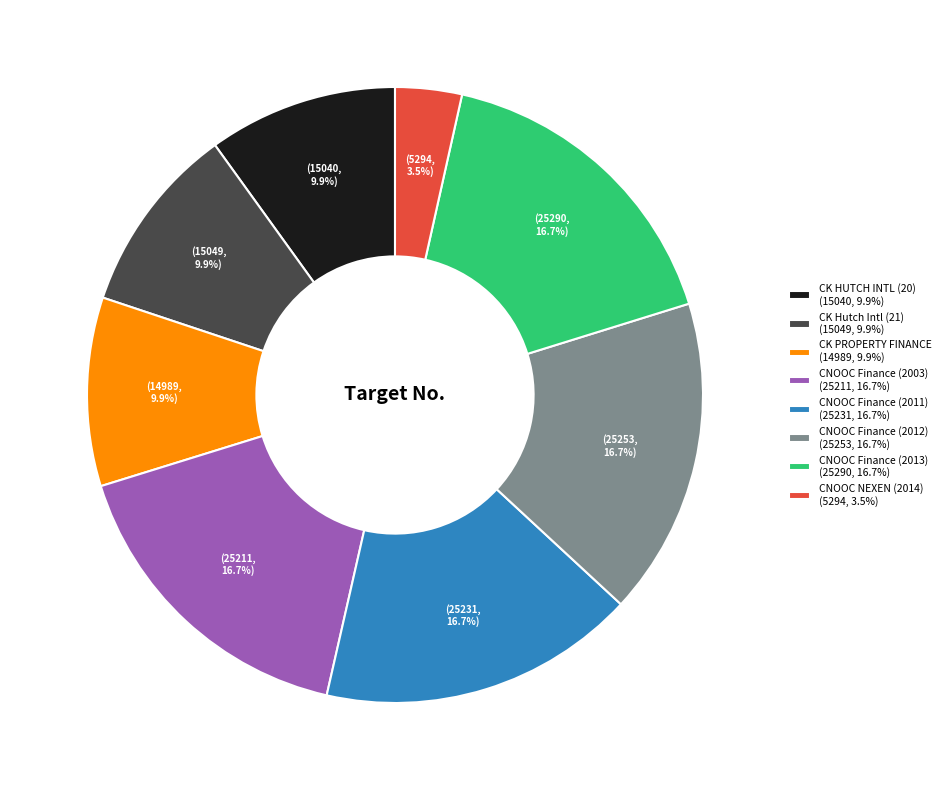

What is the ratio of the value at CNOOC NEXEN (2014) (5294, 3.5%) to the value at CK Hutch Intl (21) (15049, 9.9%)?

0.4